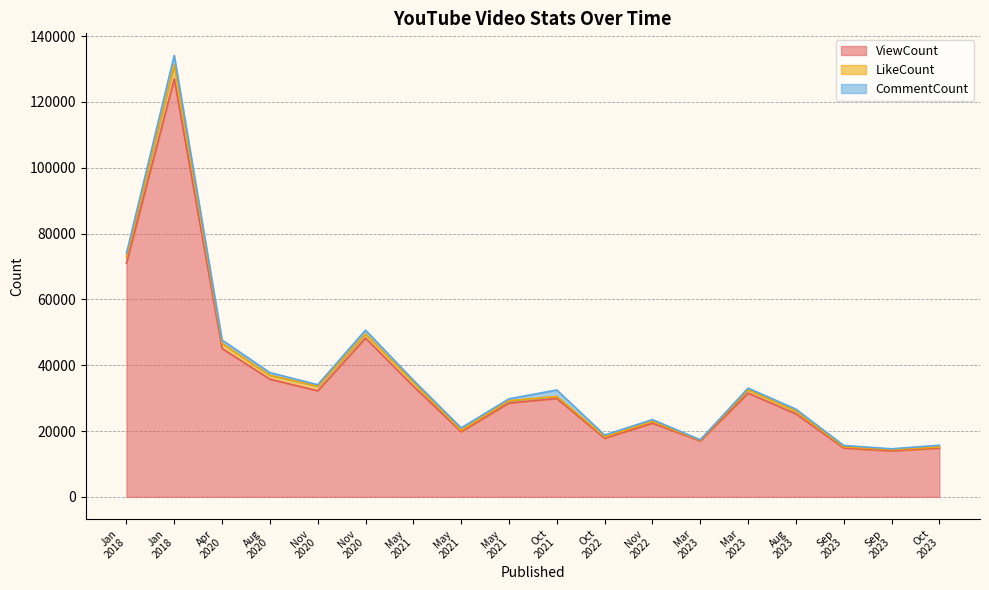

What is the highest value of the CommentCount series?

2833